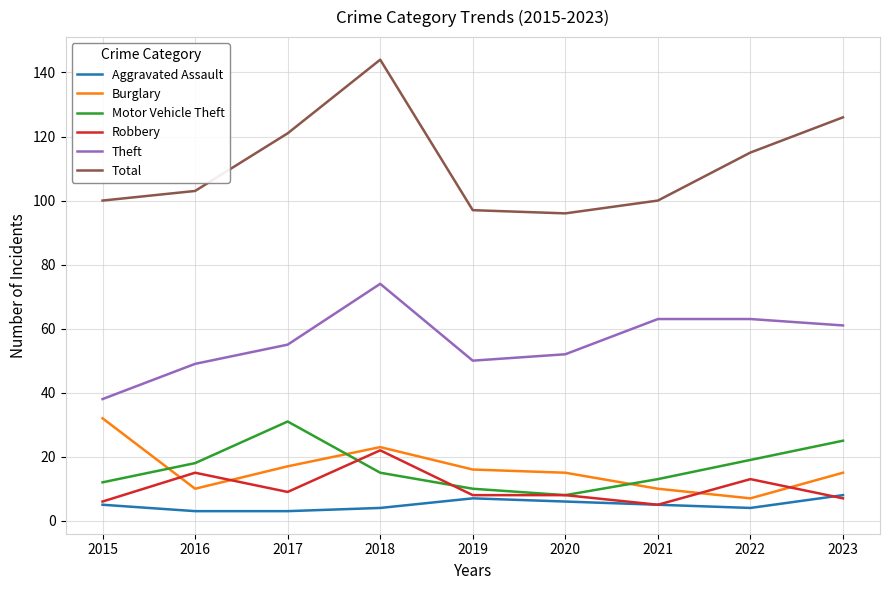

What is the difference between the maximum and second lowest values in the Burglary series?

22